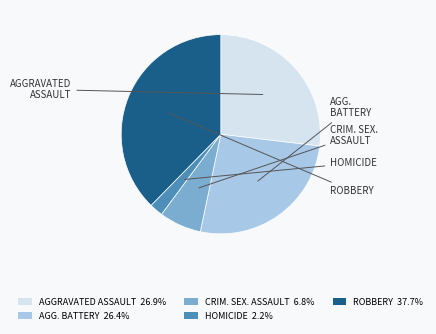

Is there a majority slice in this chart?

No